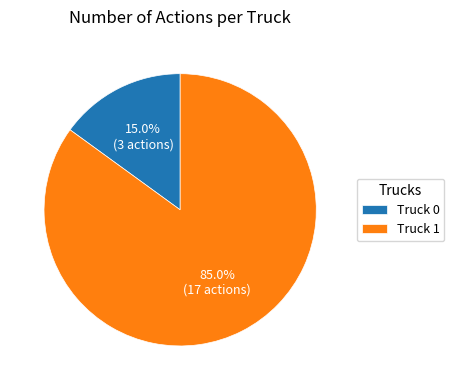

To the nearest percent, what portion does Truck 0 represent?

15%